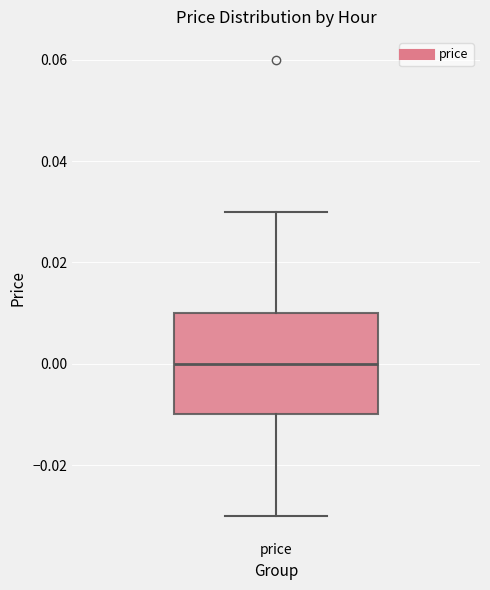

Transcribe this box plot: give where the median line is, the range the box spans, and where the two whiskers end, as read against the y-axis. The values are not printed on the chart, so give them approximately, as read against the axis.

median 0.00, box -0.01 to 0.01, whiskers -0.03 to 0.03